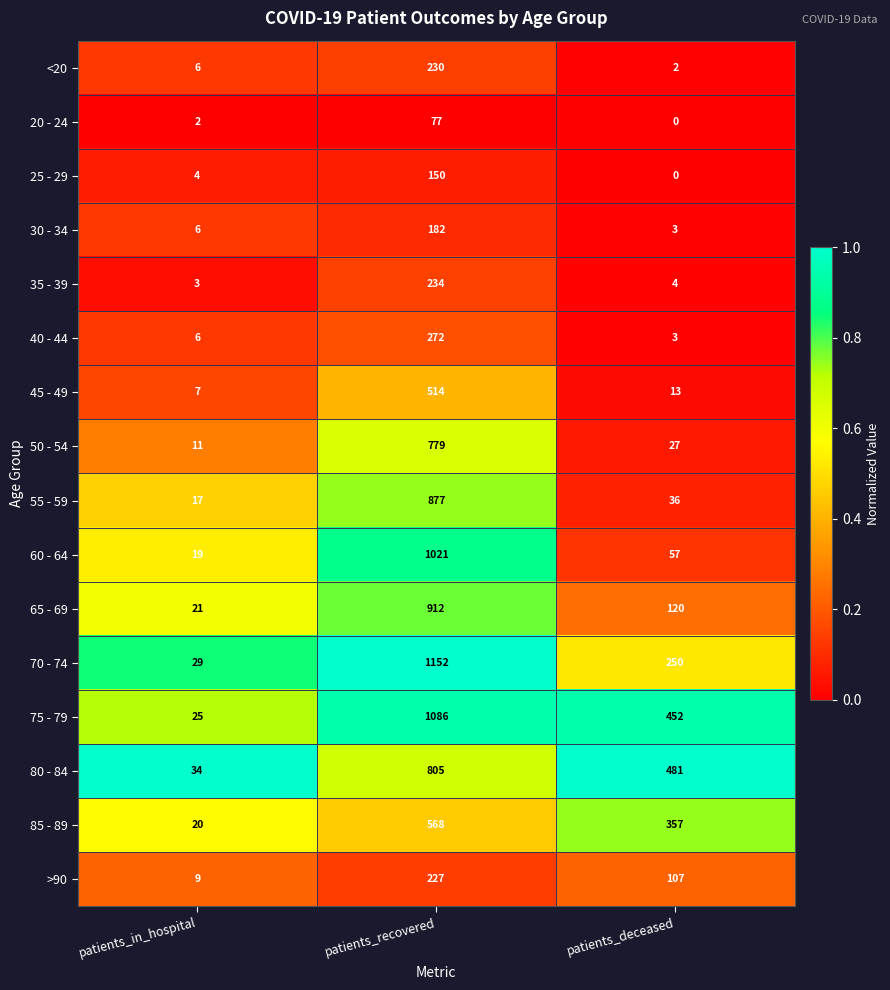

What is the difference between the second highest and minimum values in the 40 - 44 series?

3